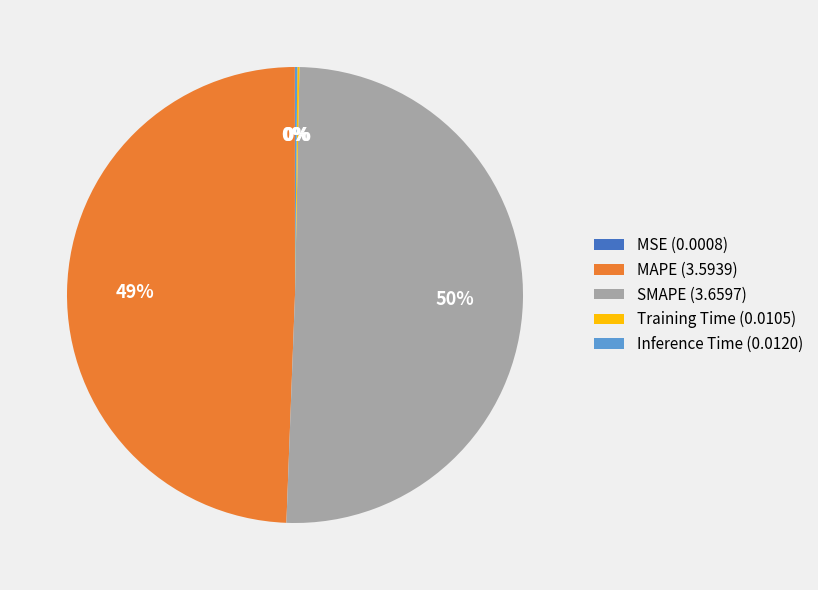

What percentage is the MAPE slice, to the nearest percent?

49%